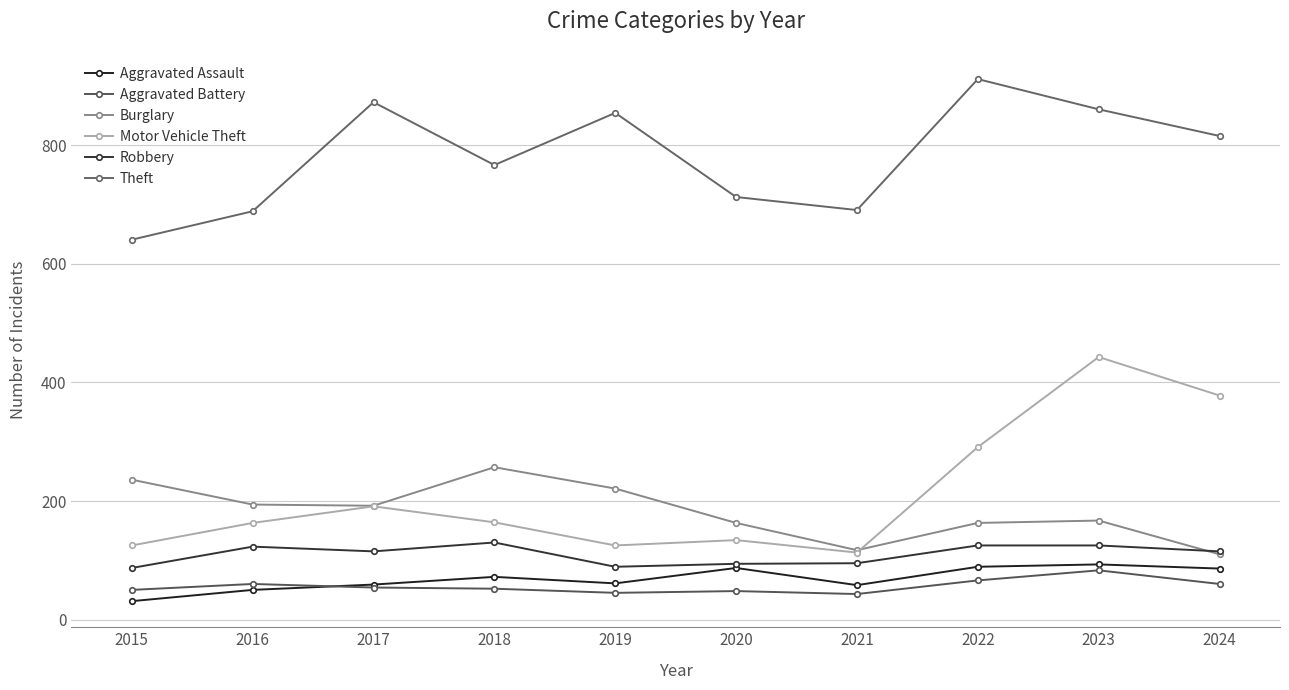

How many data points in Aggravated Assault are less than 72?

5